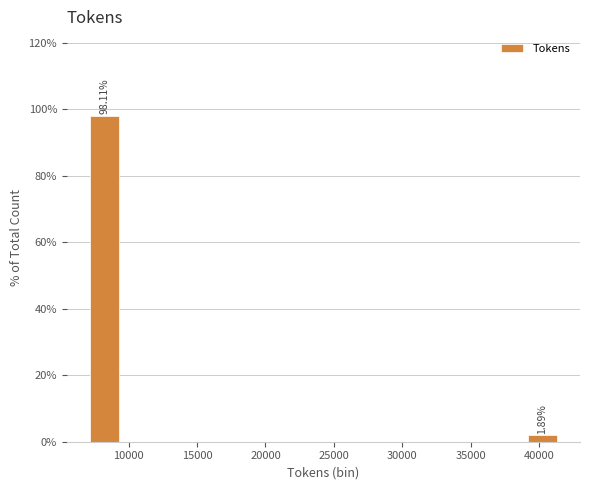

Which range on the x-axis has the tallest bar?

7000 to 9500